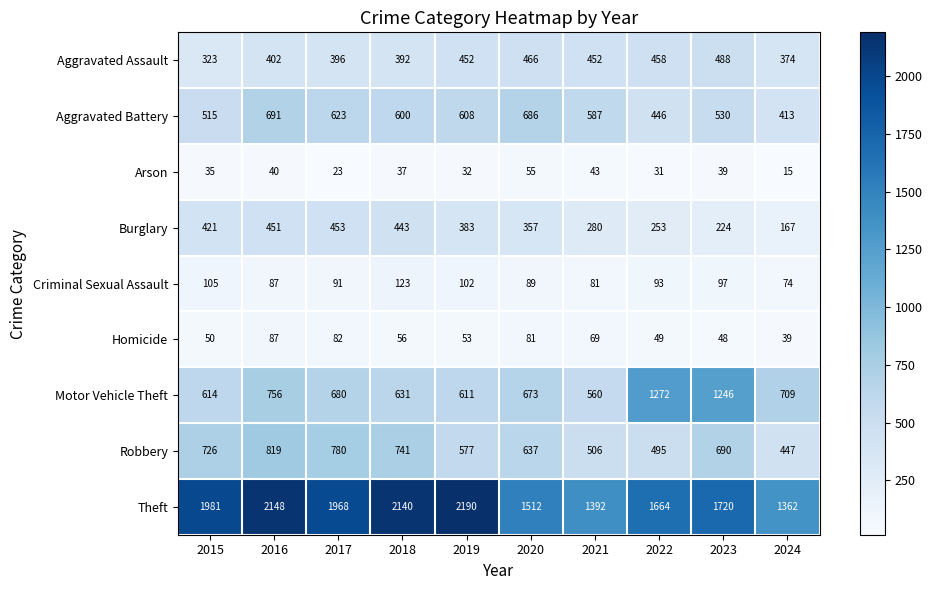

True or false: Aggravated Assault has a value of 458 at 2022.

True